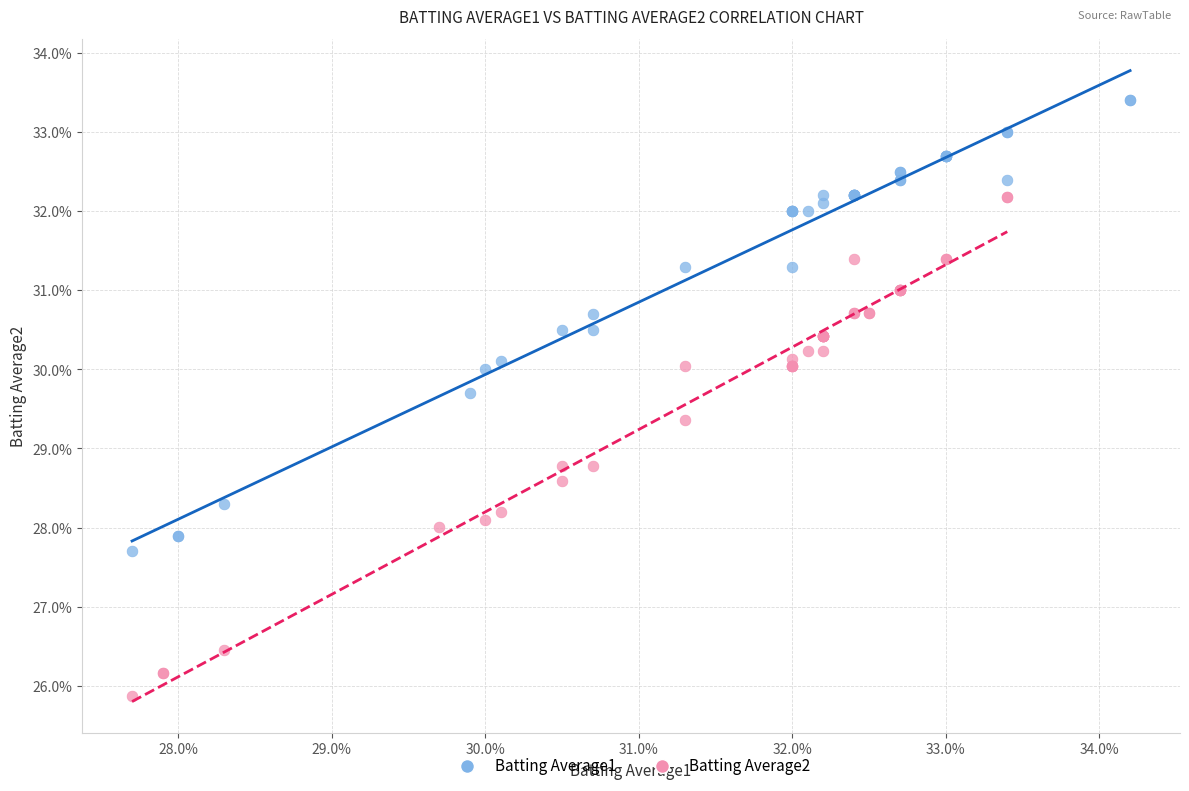

Which series has the largest Y range (max minus min)?

Batting Average2